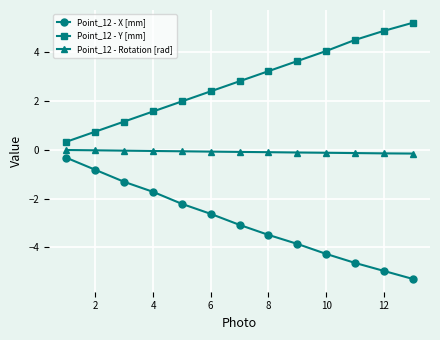

What is the minimum value for Point_12 - Rotation [rad]?

-0.2